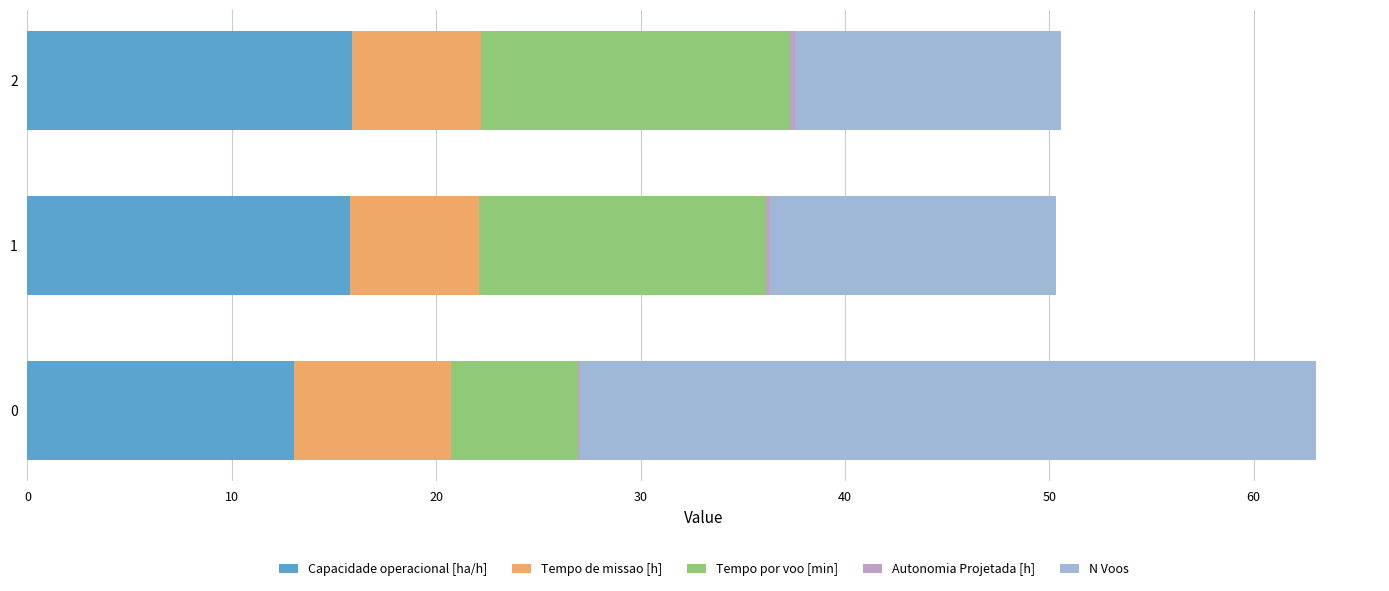

What is the average value of the Capacidade operacional [ha/h] series?

14.9